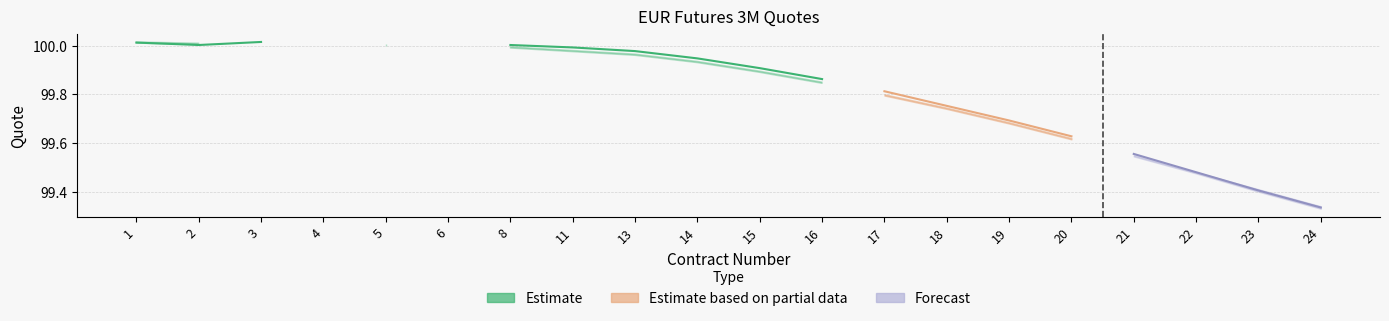

What is the value of the Mid point at the 16th from the left?

99.6